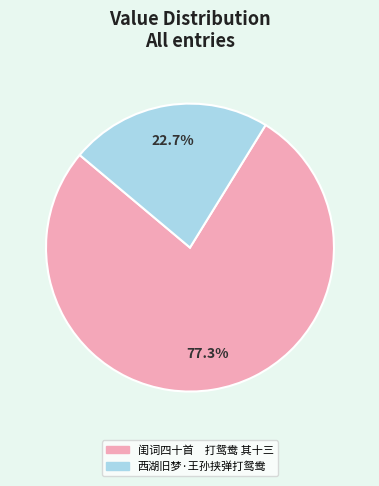

Approximately how many times larger is the value at 闺词四十首 打鸳鸯 其十三 compared to 西湖旧梦·王孙挟弹打鸳鸯?

3.4